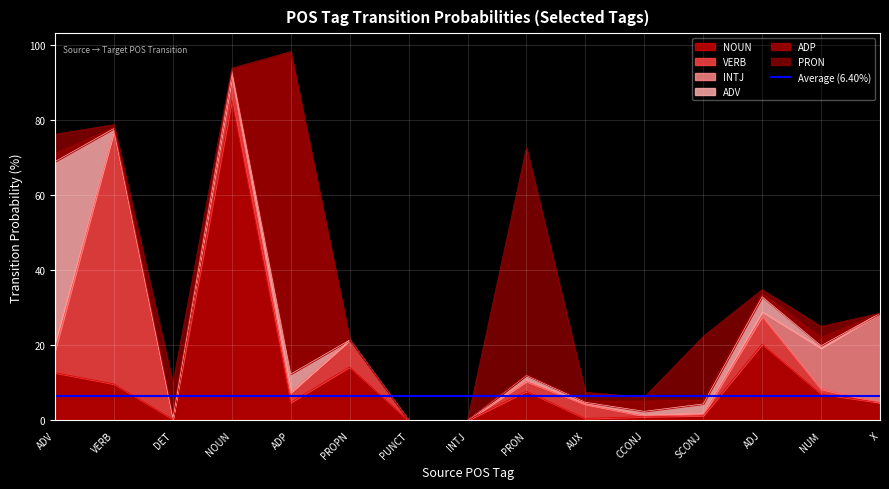

What is the value of the INTJ point at the 13th from the left?

1.2